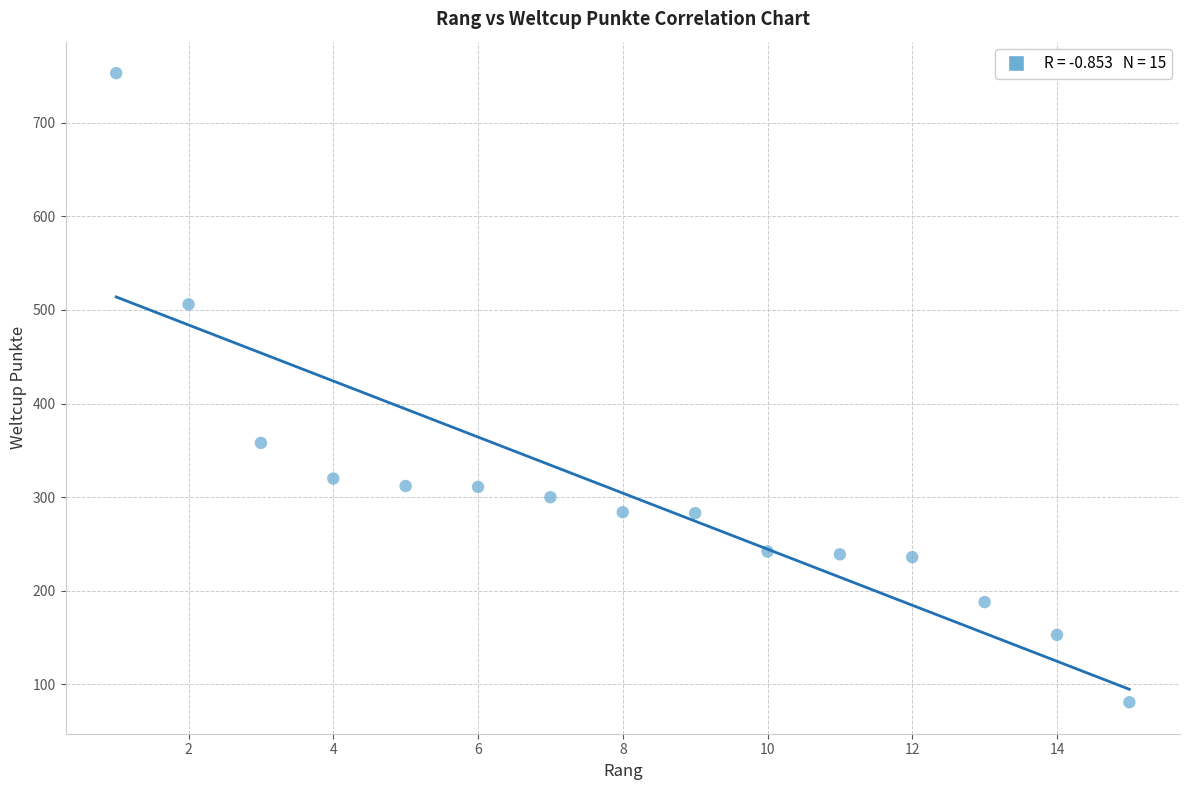

What Y value in the scatter plot is closest to 417?

358